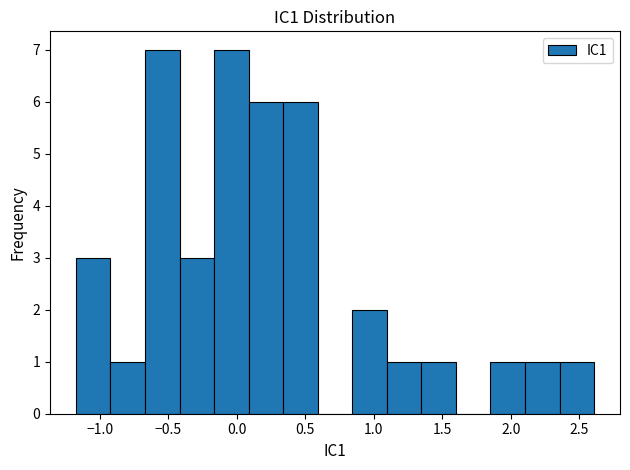

Reading left to right, transcribe this chart: for each bar, give the range it covers on the x-axis and its height. Neither the bar edges nor the heights are printed on the chart, so give them approximately, as read against the axes.

-1.15 to -0.90: 3
-0.90 to -0.65: 1
-0.65 to -0.40: 7
-0.40 to -0.15: 3
-0.15 to 0.10: 7
0.10 to 0.35: 6
0.35 to 0.60: 6
0.60 to 0.85: 0
0.85 to 1.10: 2
1.10 to 1.35: 1
1.35 to 1.60: 1
1.60 to 1.85: 0
1.85 to 2.10: 1
2.10 to 2.35: 1
2.35 to 2.60: 1